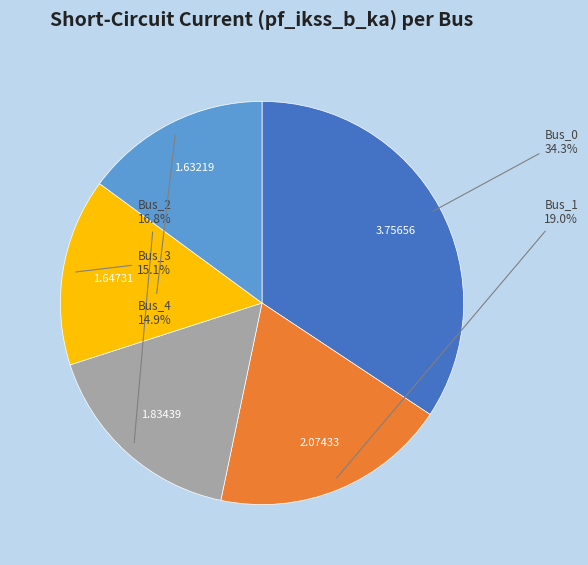

Does any single category account for the majority?

No